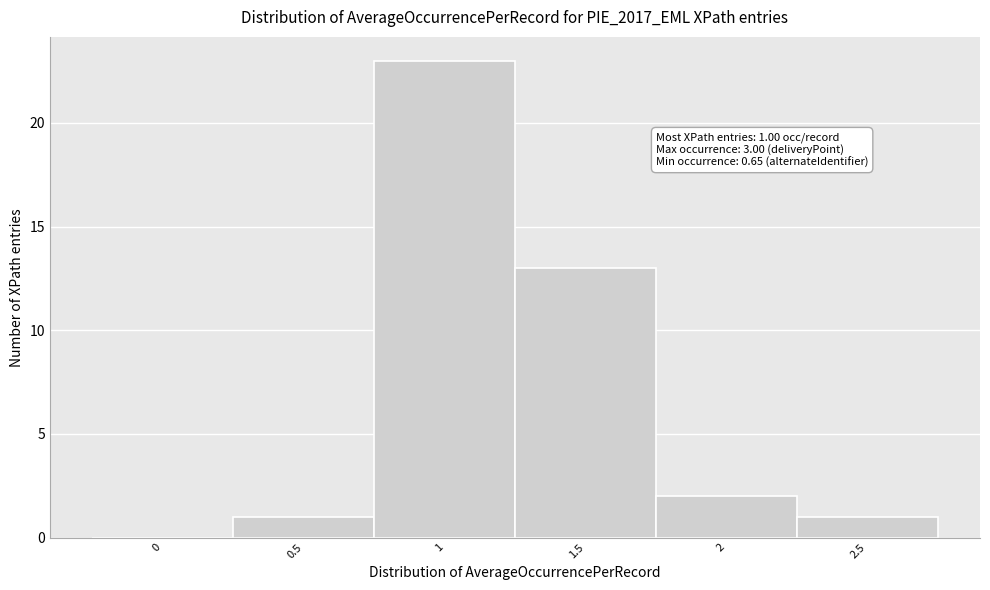

Reading left to right, transcribe all the data shown in this chart.

0=0	0.5=1	1=23	1.5=13	2=2	2.5=1